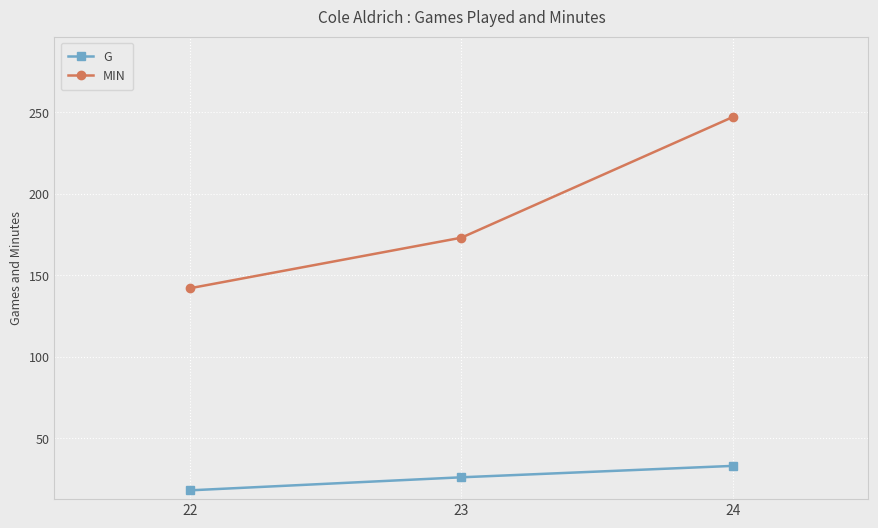

Reading left to right, list all the values displayed in this chart.

G: 18	26	33
MIN: 142	173	247